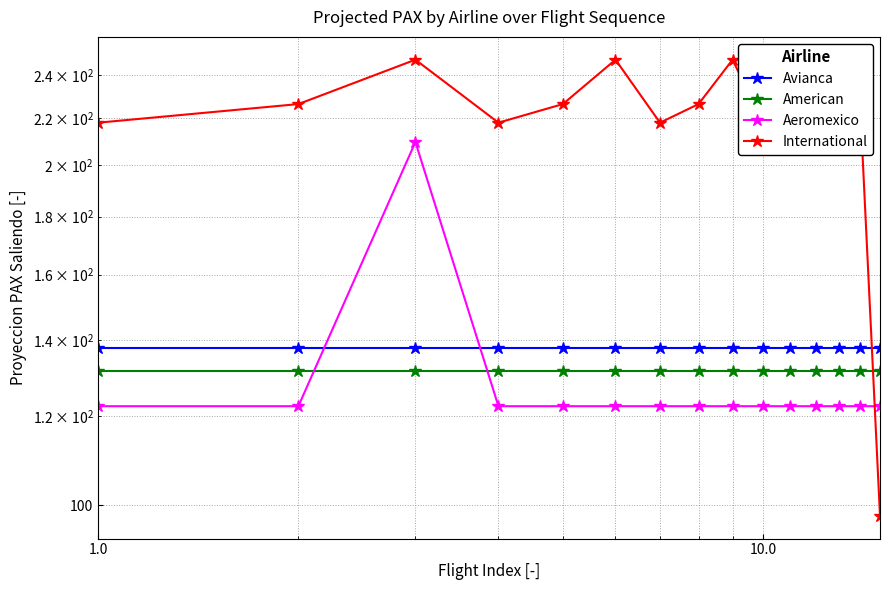

The Aeromexico series shows 122.4 at 10.0. True or false?

True